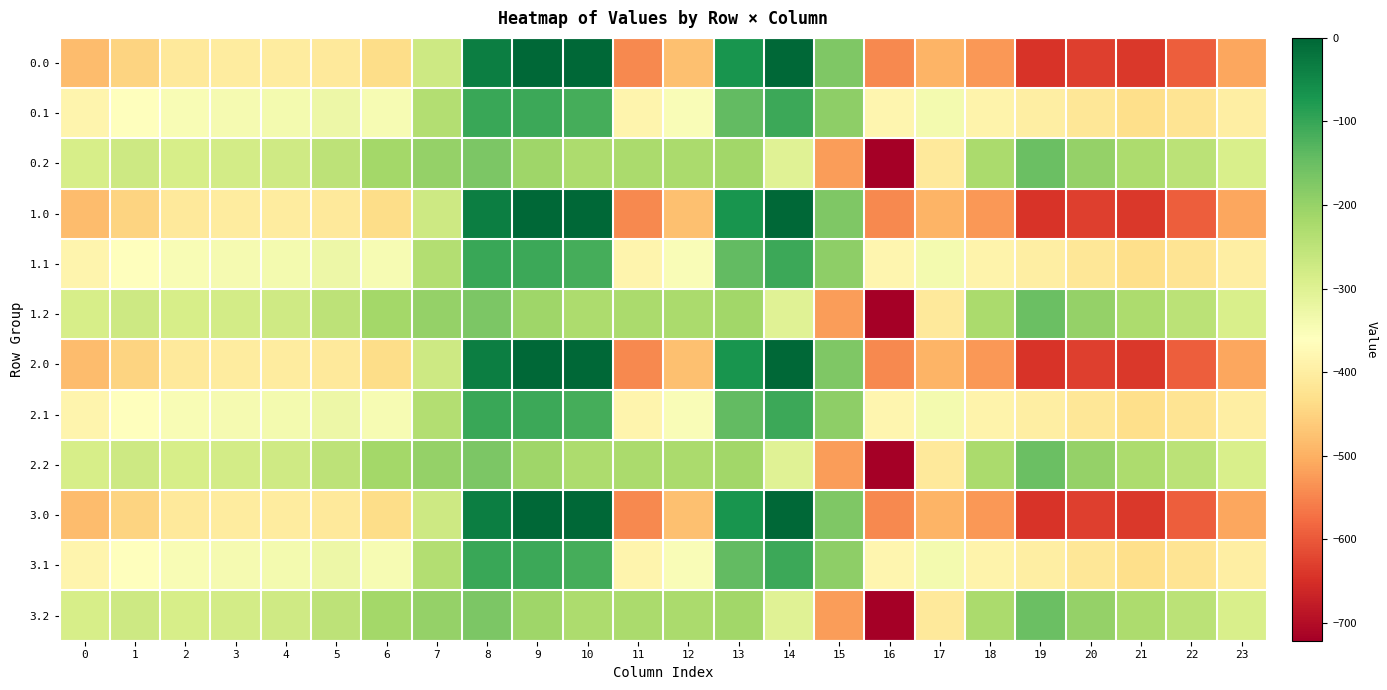

At which category is the sum across all series the highest?

8